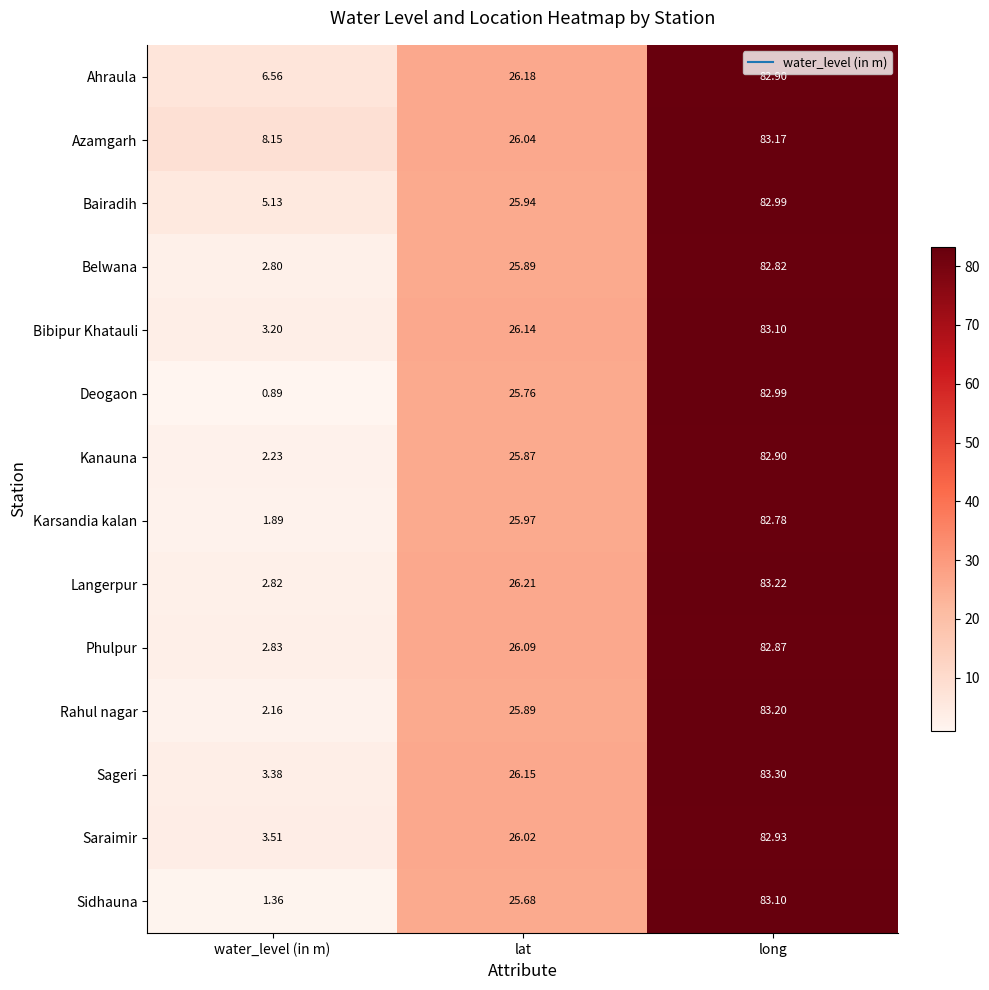

Where is Azamgarh nearest to the value 45?

lat